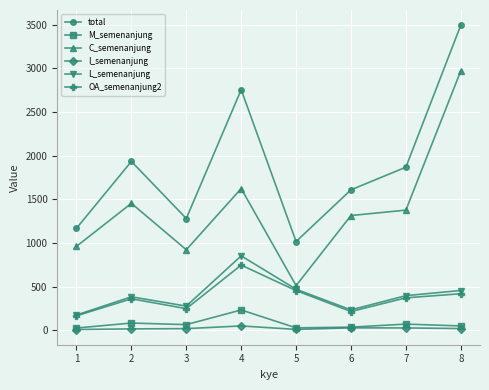

At how many categories does at least one series exceed 2193?

2